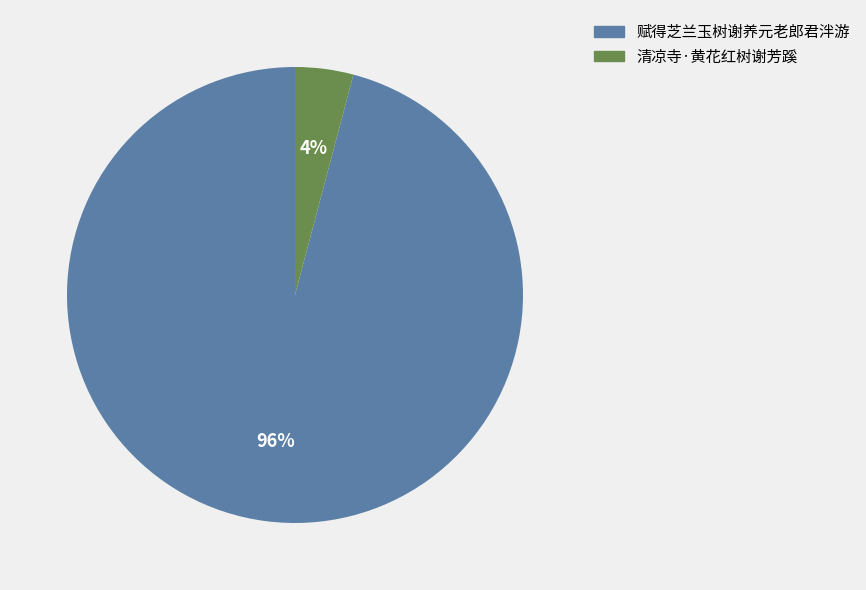

How many slices are in this pie chart?

2